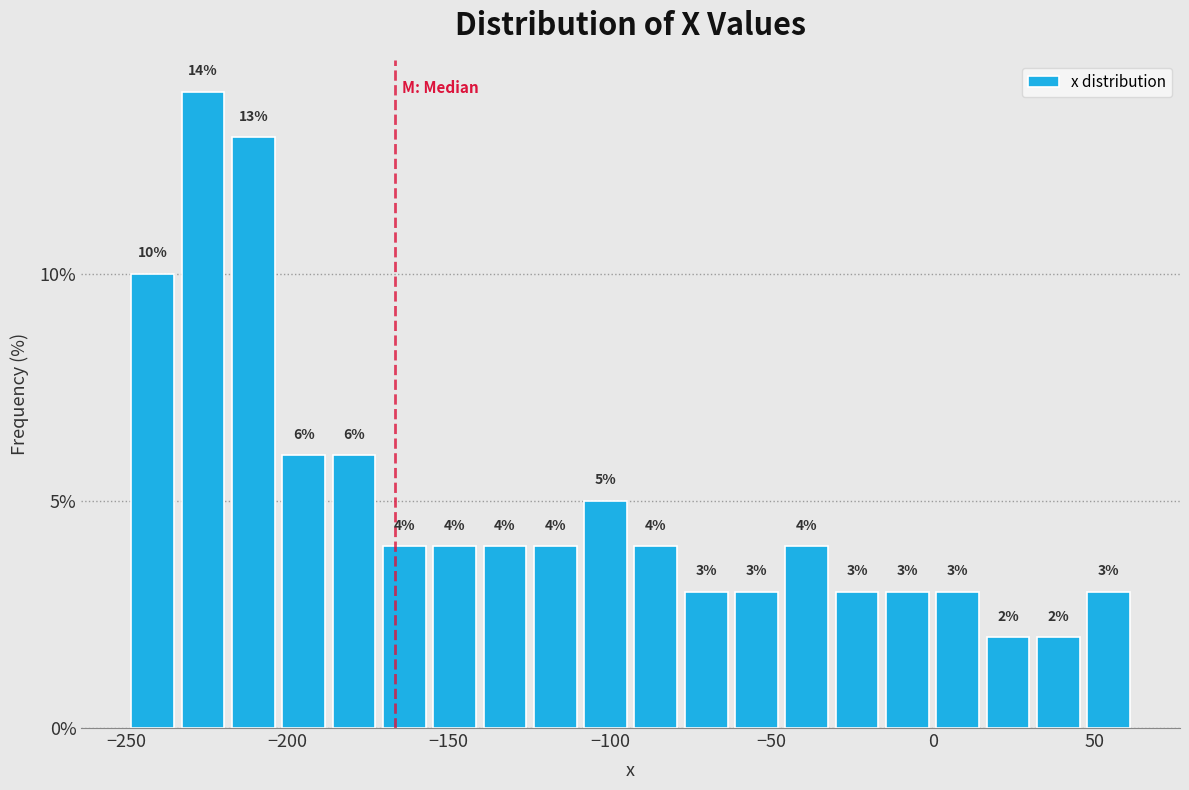

Around what value on the x-axis is the tallest bar? Give the approximate position of its centre, as read against the axis.

-225